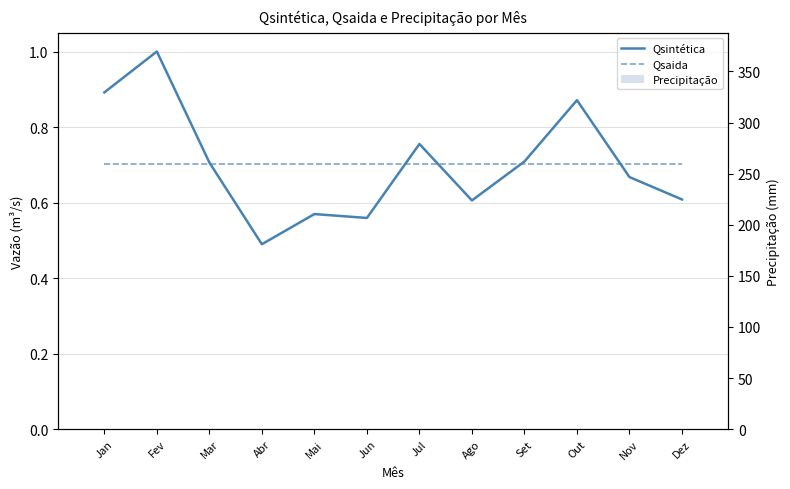

How many bars are there in each group?

3